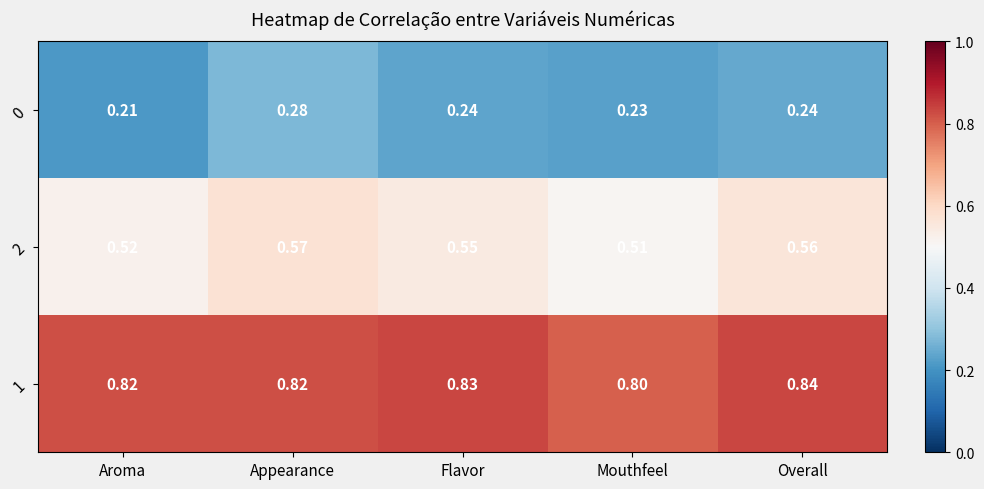

Which category has the lowest value across all series?

Aroma